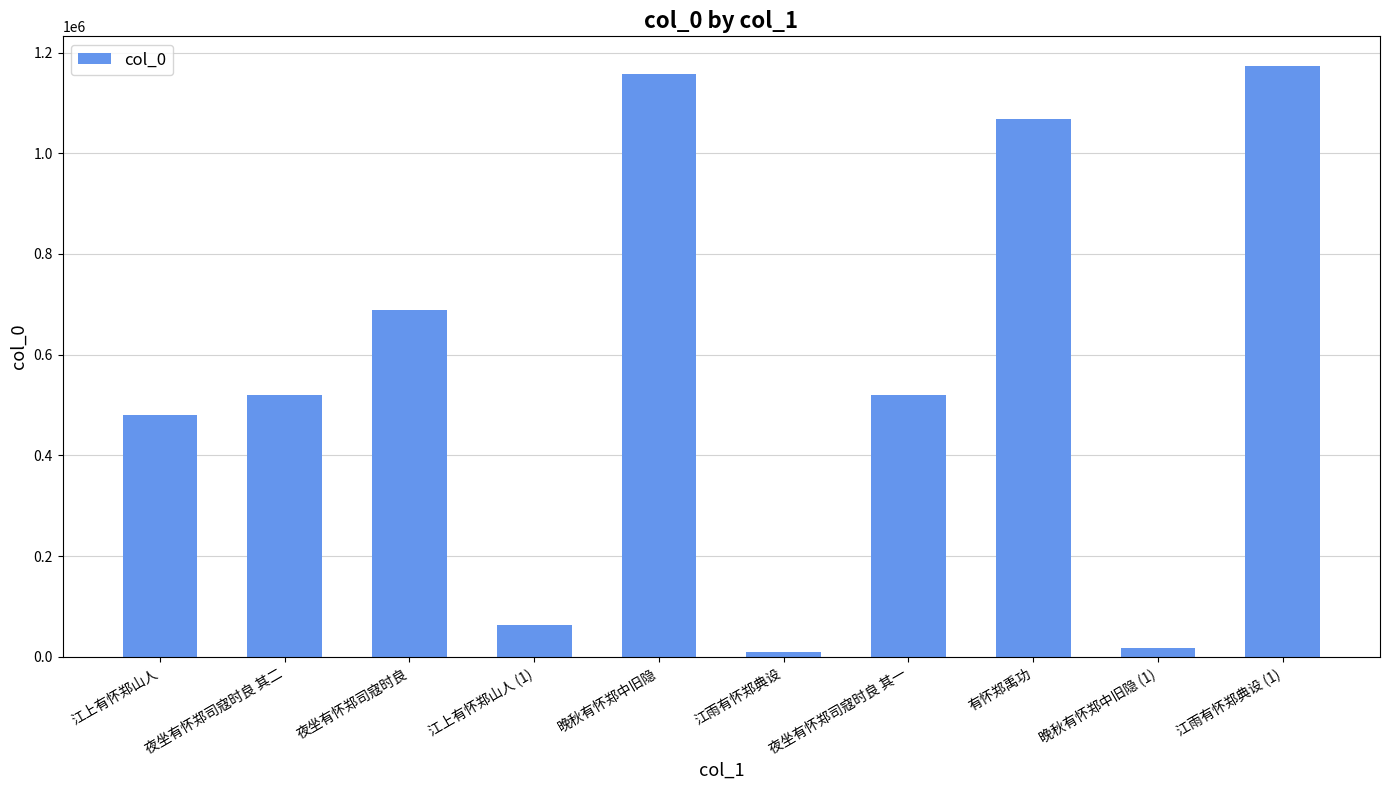

Read the value at 夜坐有怀郑司寇时良 其二, to the nearest 10.

519520